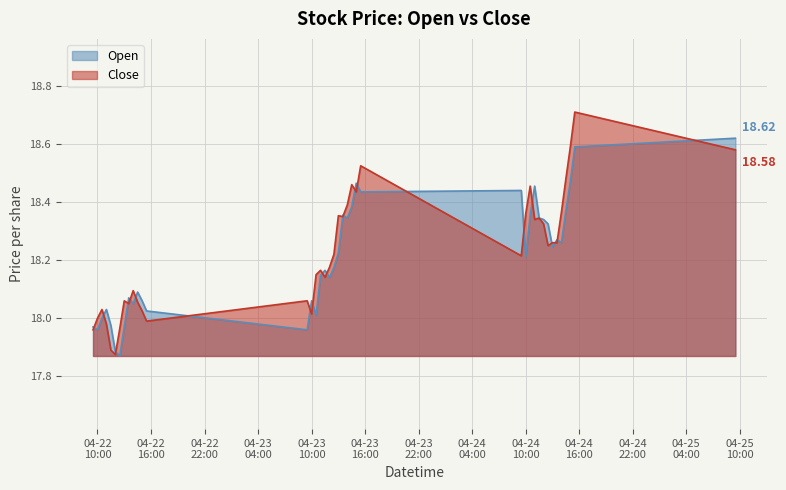

Which series has the widest spread of values?

Close